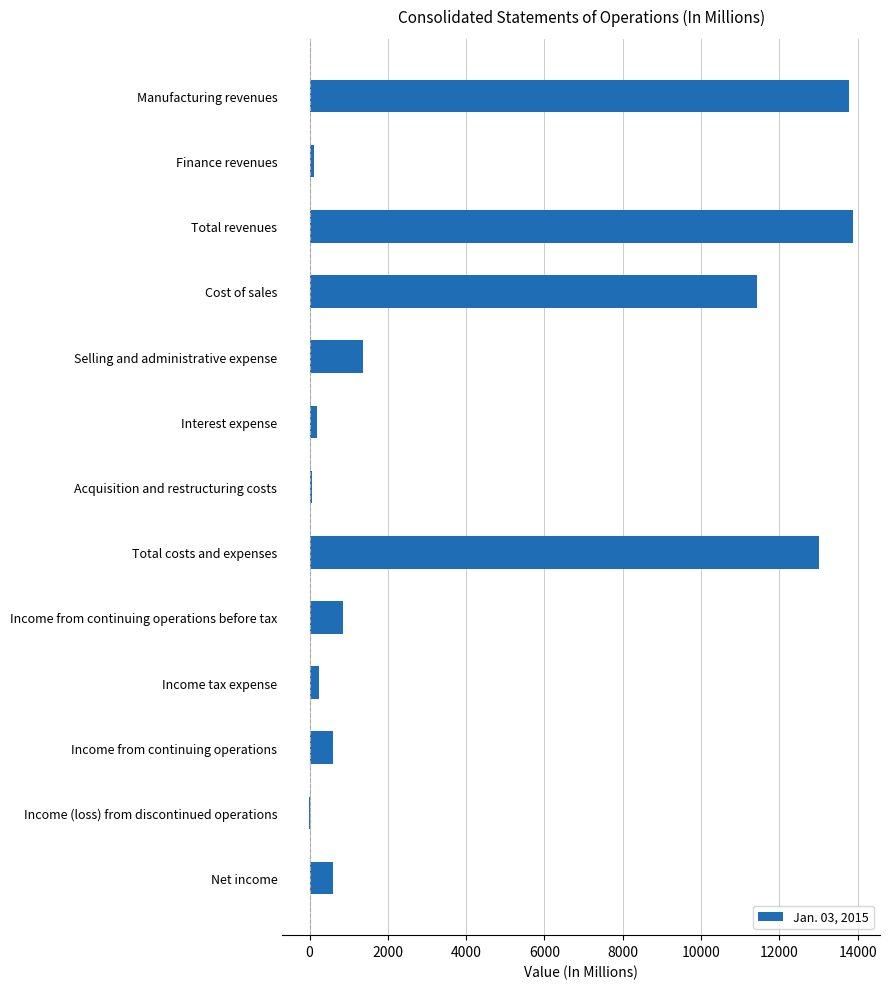

At which label is the value closest to 6936?

Cost of sales